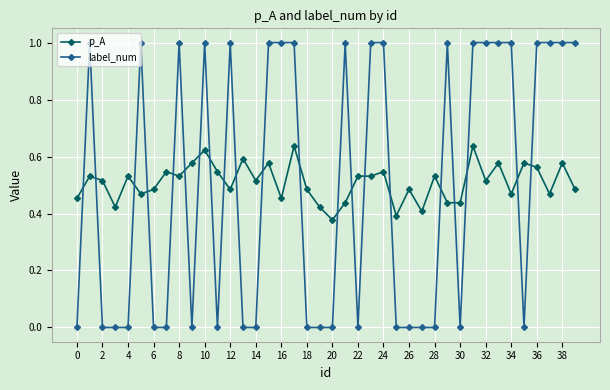

How many times do p_A and label_num cross each other?

21